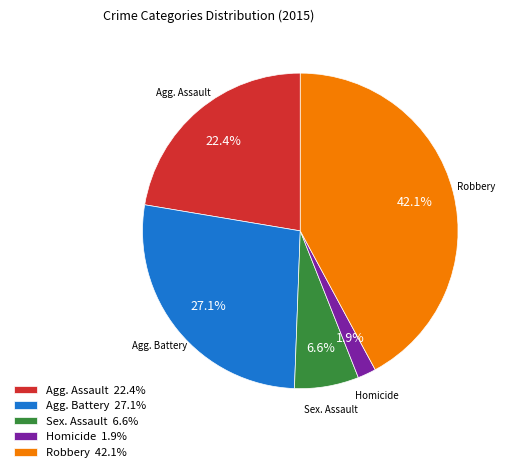

What is the largest slice in the pie chart?

Robbery 42.1%